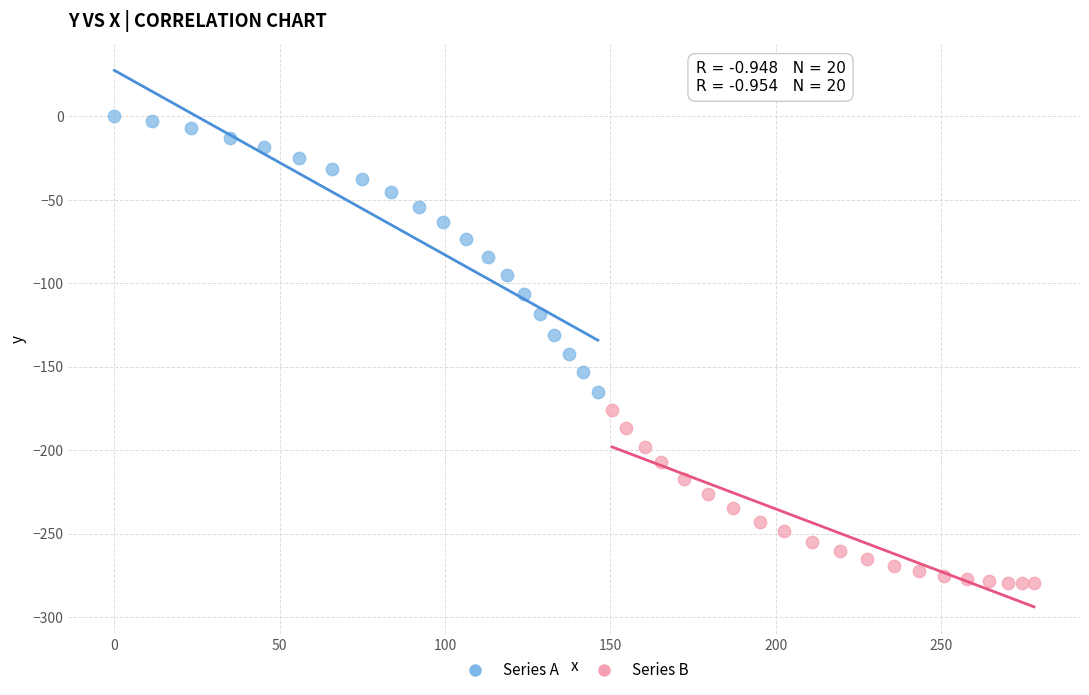

Which series contains the highest Y value?

Series A